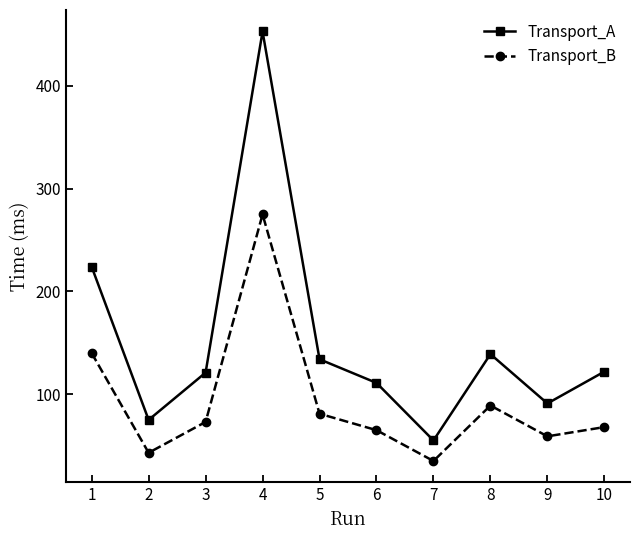

At which category does the chart reach its peak across all series?

4